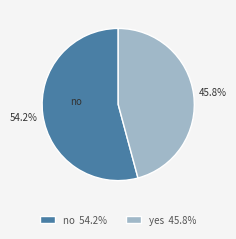

Which category has the biggest portion of the pie?

no